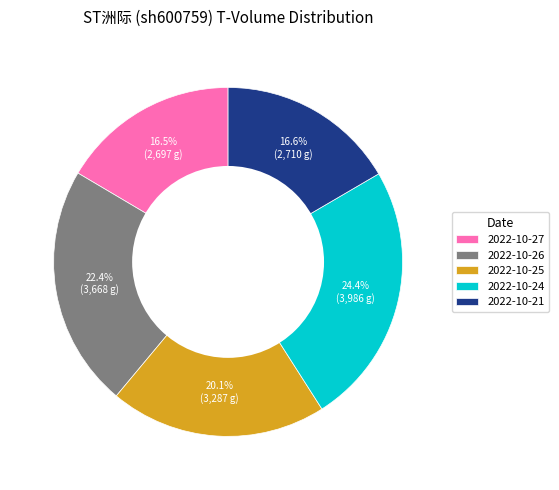

Does 2022-10-21 account for over 50% of the chart?

No